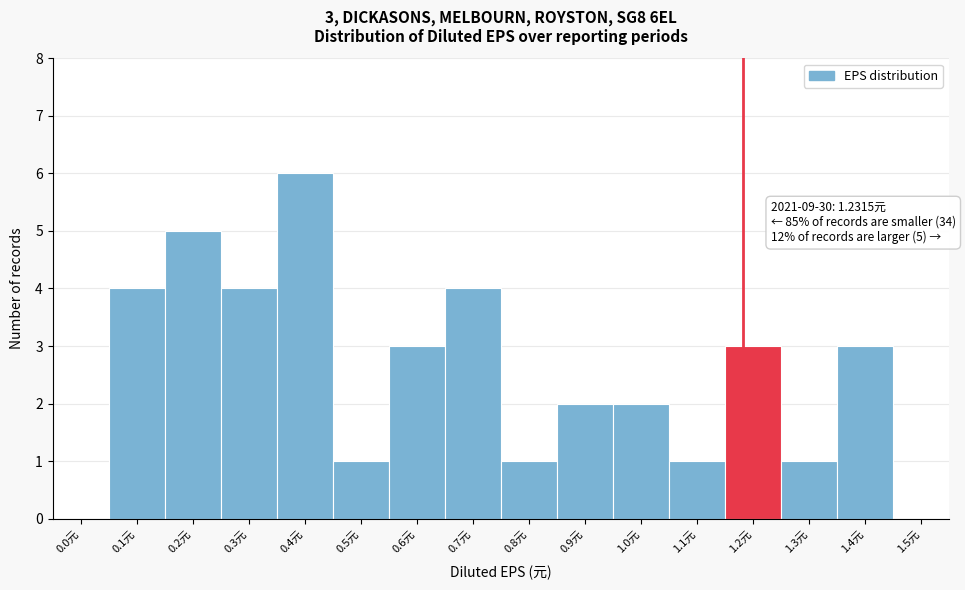

What is the sum of the values at 0.3元 and 0.7元?

8